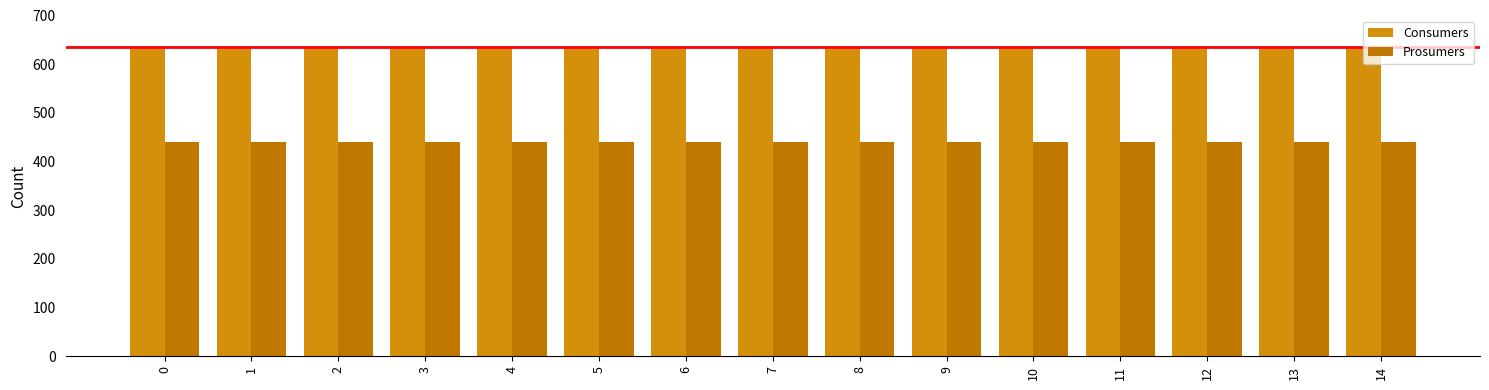

Reading right to left, extract all data points from this chart.

Consumers: 635	635	635	635	635	635	635	635	635	635	635	635	635	635	635
Prosumers: 440	440	440	440	440	440	440	440	440	440	440	440	440	440	440